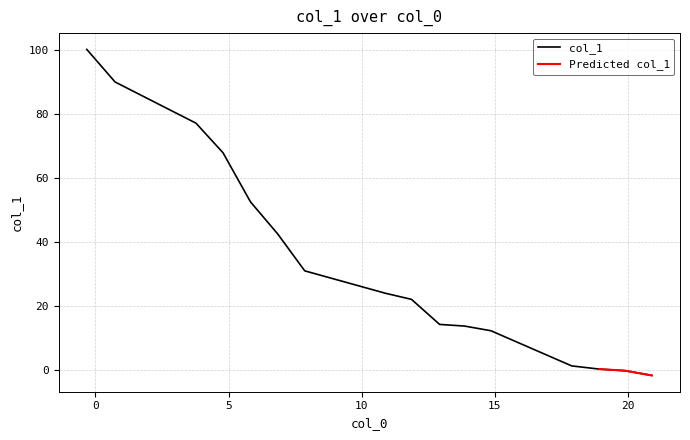

What is the value of the 5th point from the left?

52.6